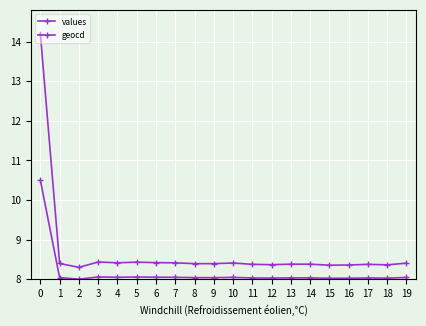

How many interior local peaks does the geocd series have?

4